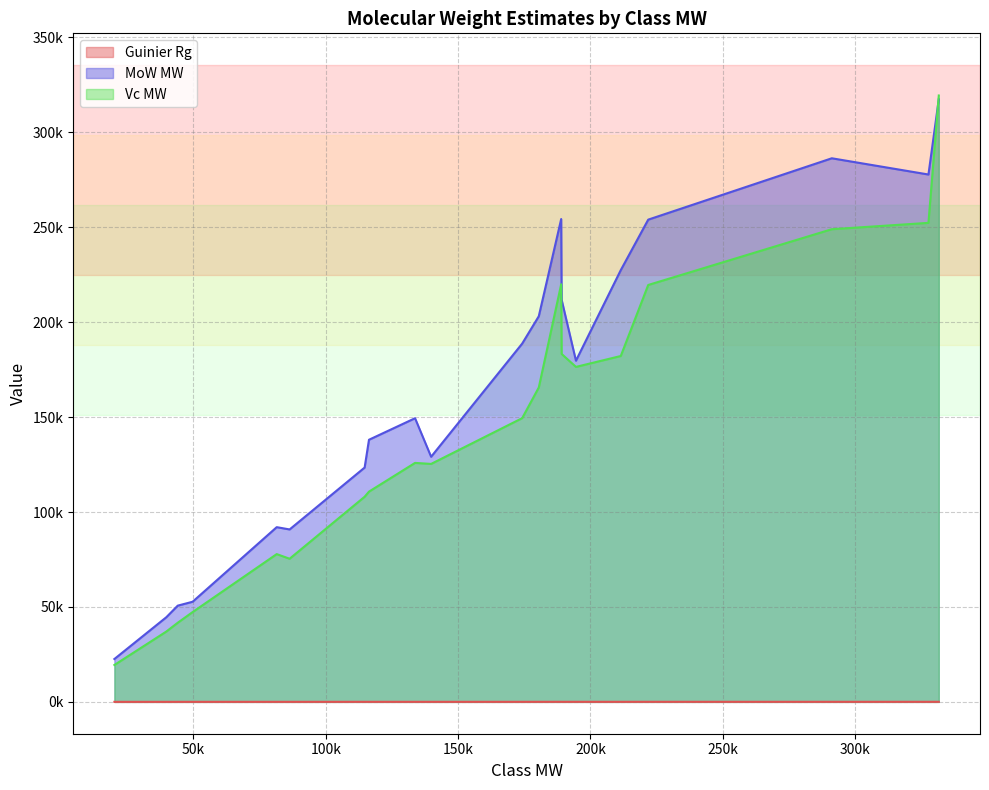

How many interior local valleys does the Guinier Rg series have?

7